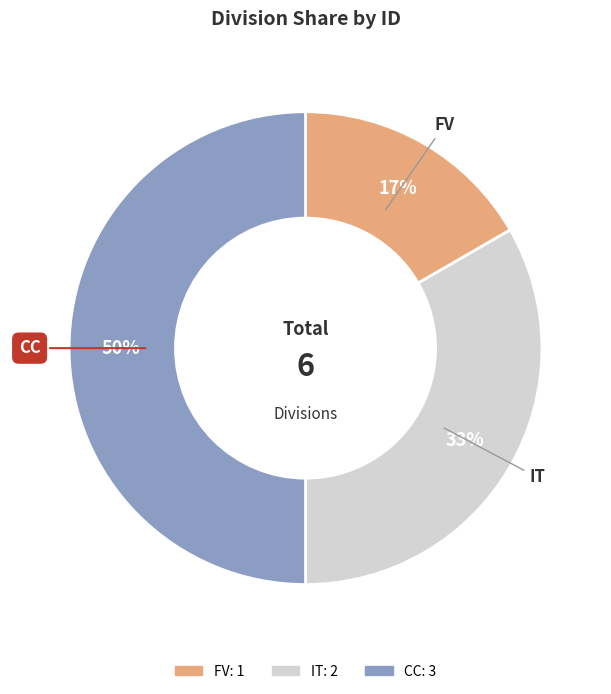

To the nearest percent, what is the difference between the largest and smallest slice percentages?

33%